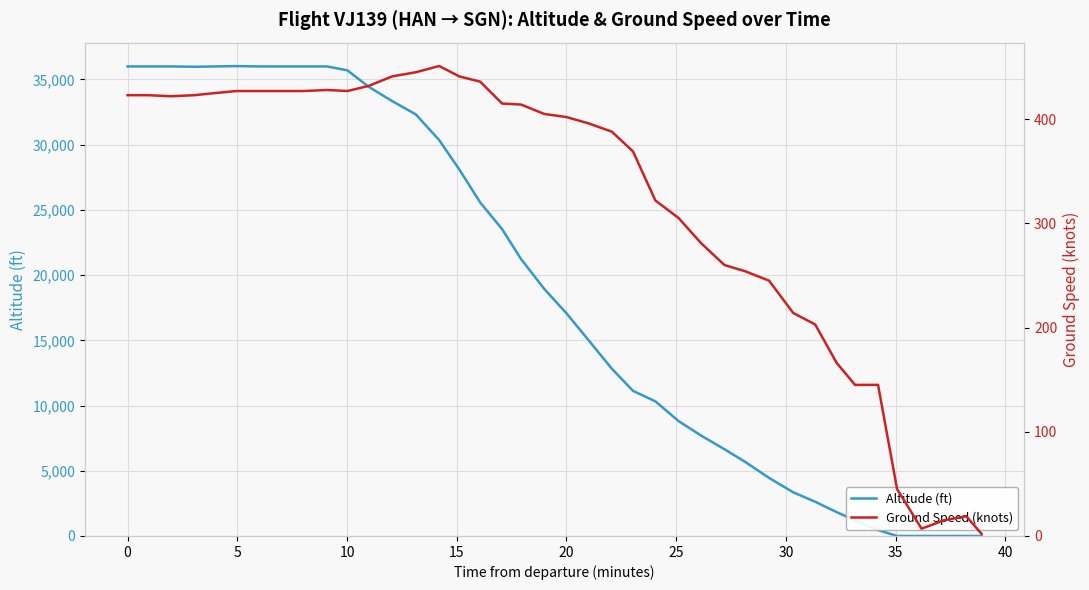

Count the number of data series in this chart.

2